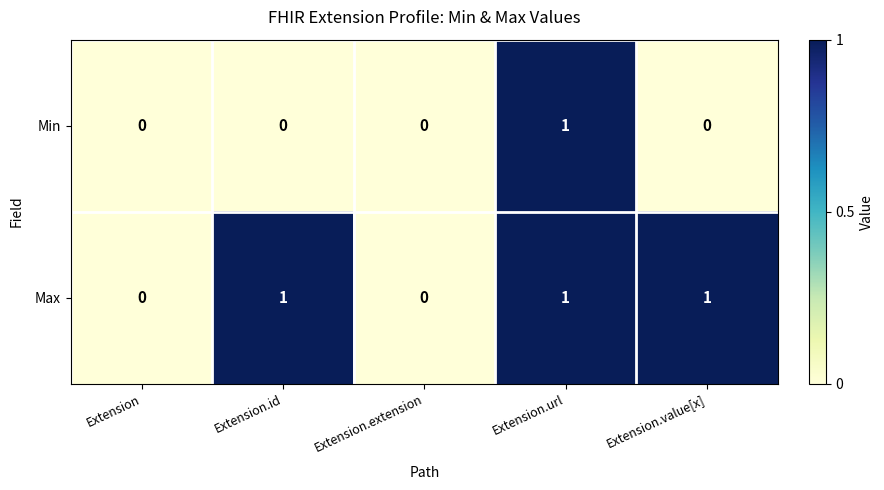

The Max series shows 0 at Extension.extension. True or false?

True